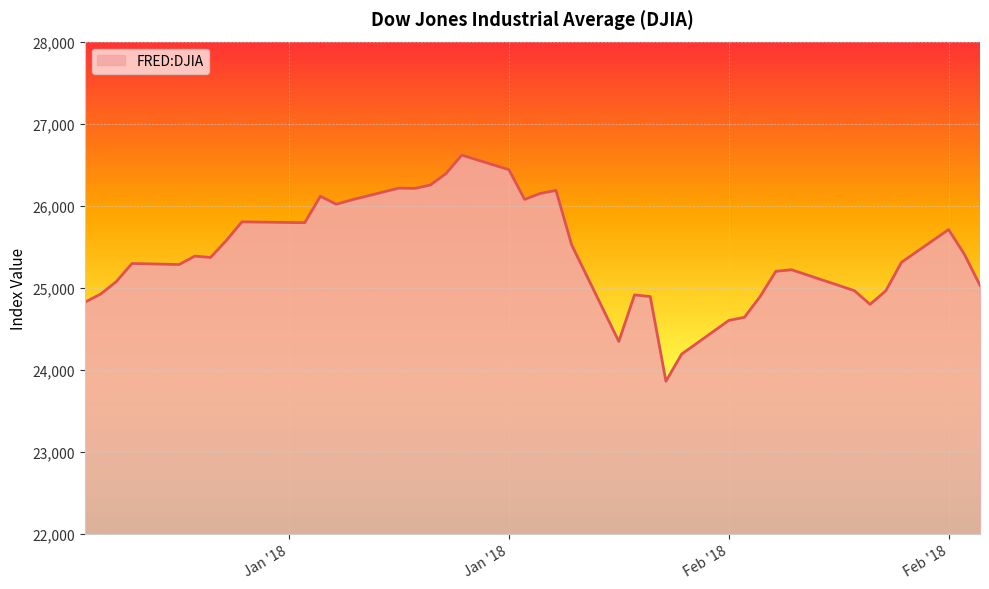

Where does the data first go above 25369?

2018-01-09